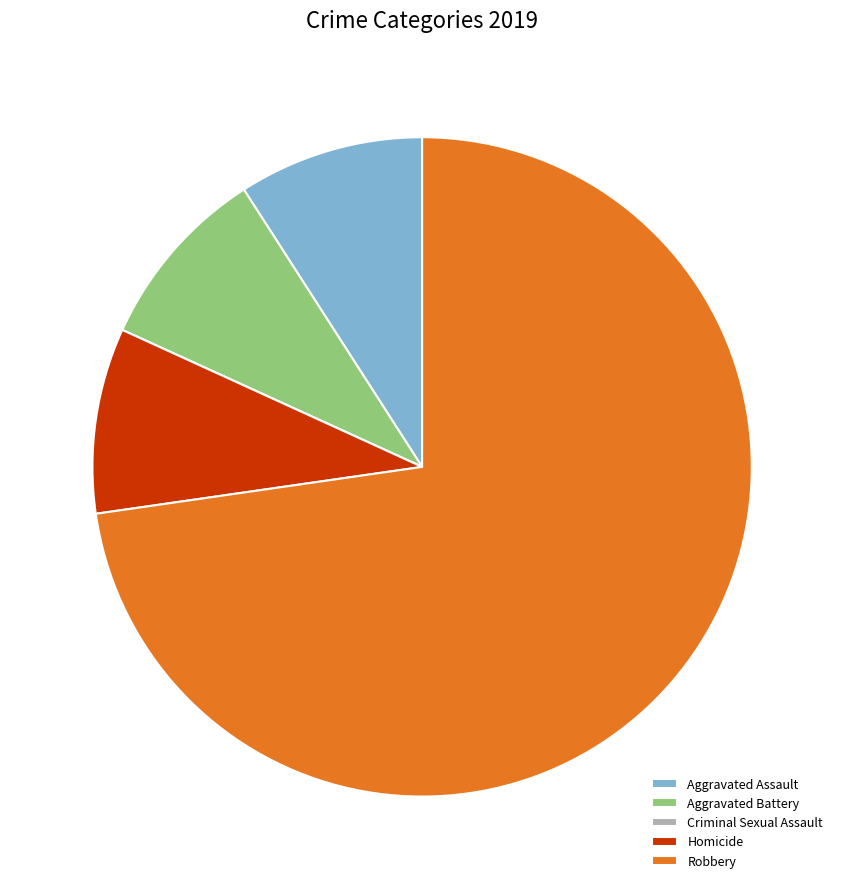

Which slice is the largest?

Robbery